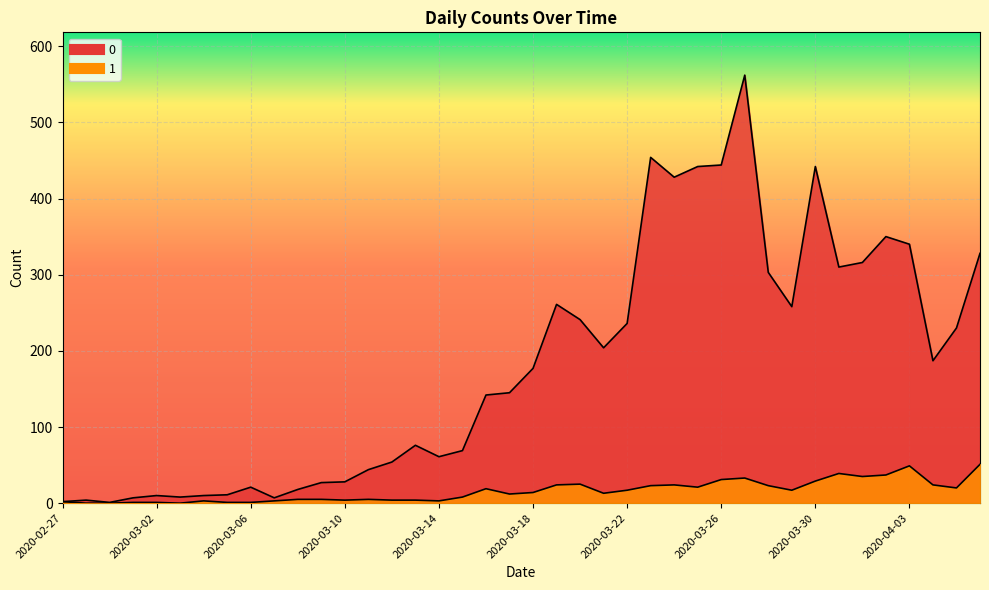

What are all the series names shown in the legend?

0, 1